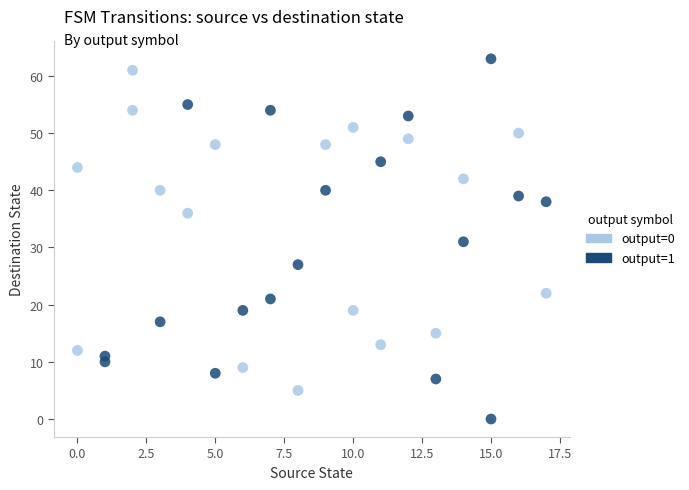

Which series has the widest spread of Y values?

output=1